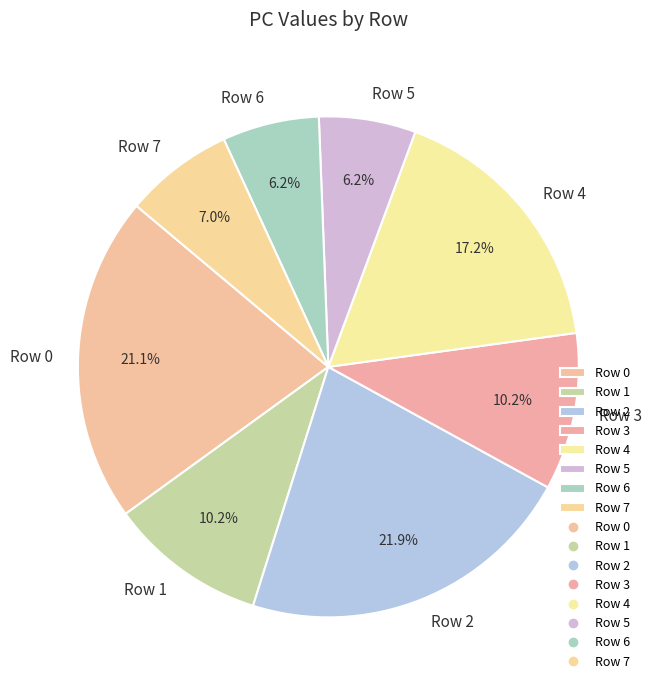

Is there any slice that represents more than half of the pie?

No